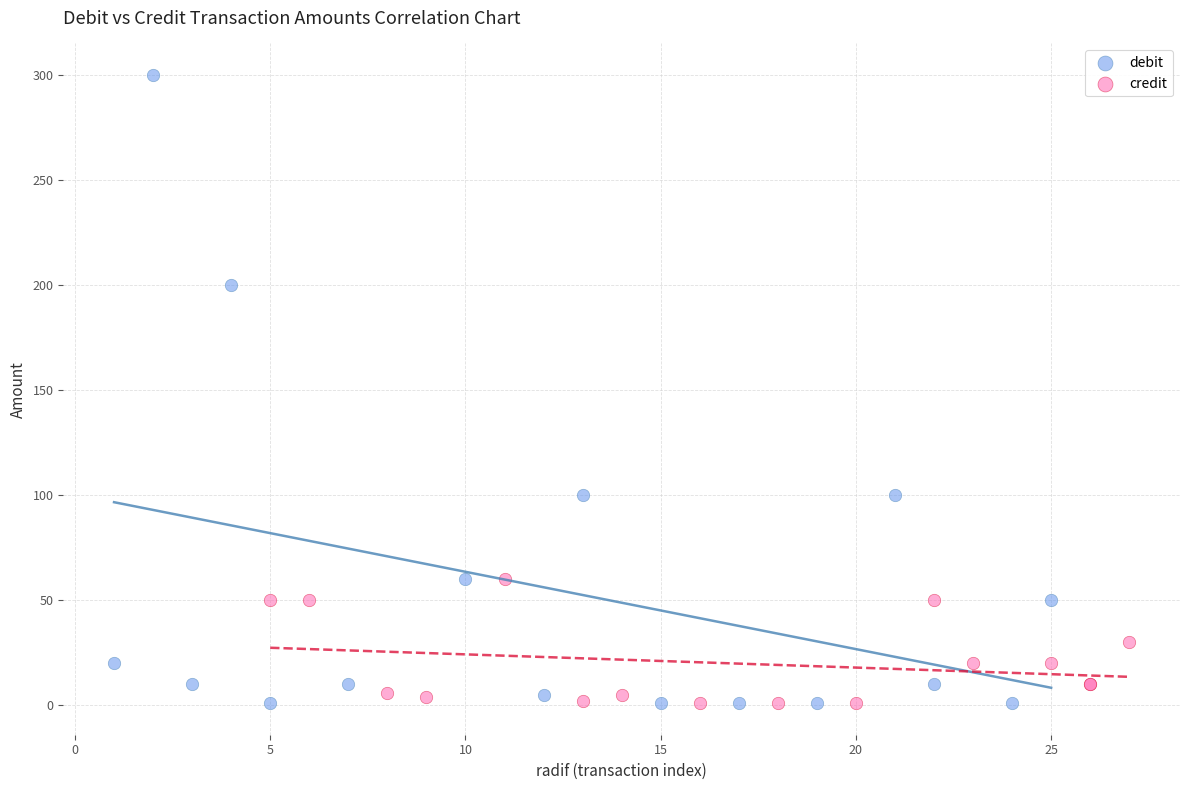

Which series has the widest spread of Y values?

debit